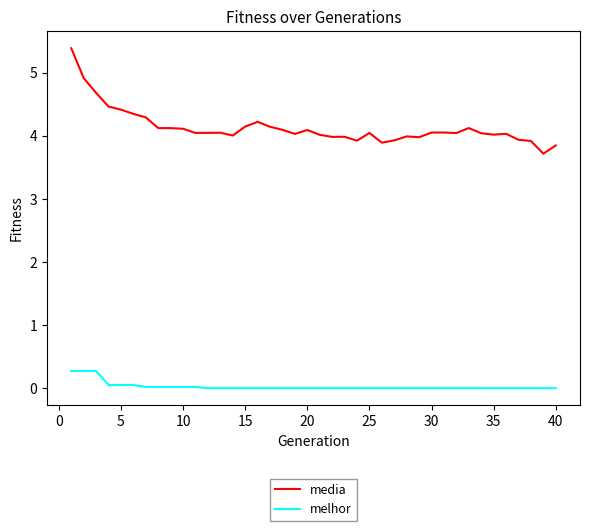

List the series in order of their overall mean, lowest first.

melhor, media